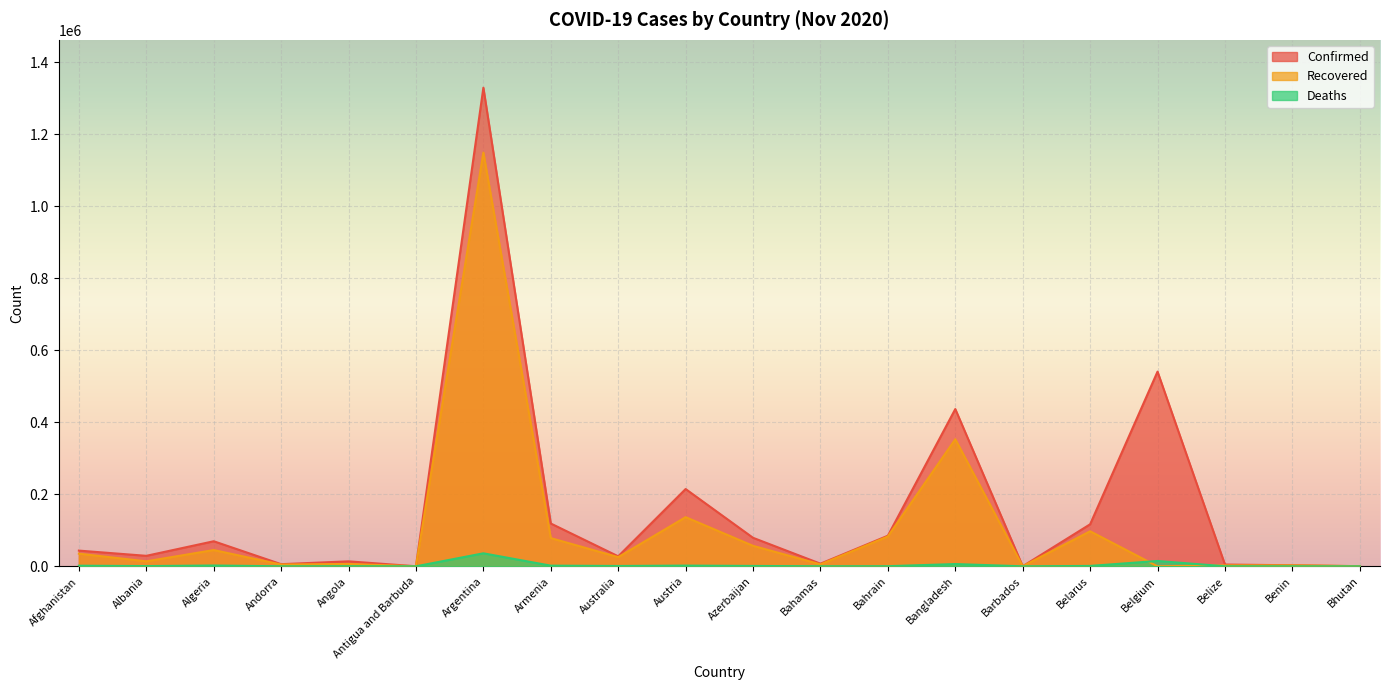

Is it true that Confirmed equals 31594 at Armenia?

False